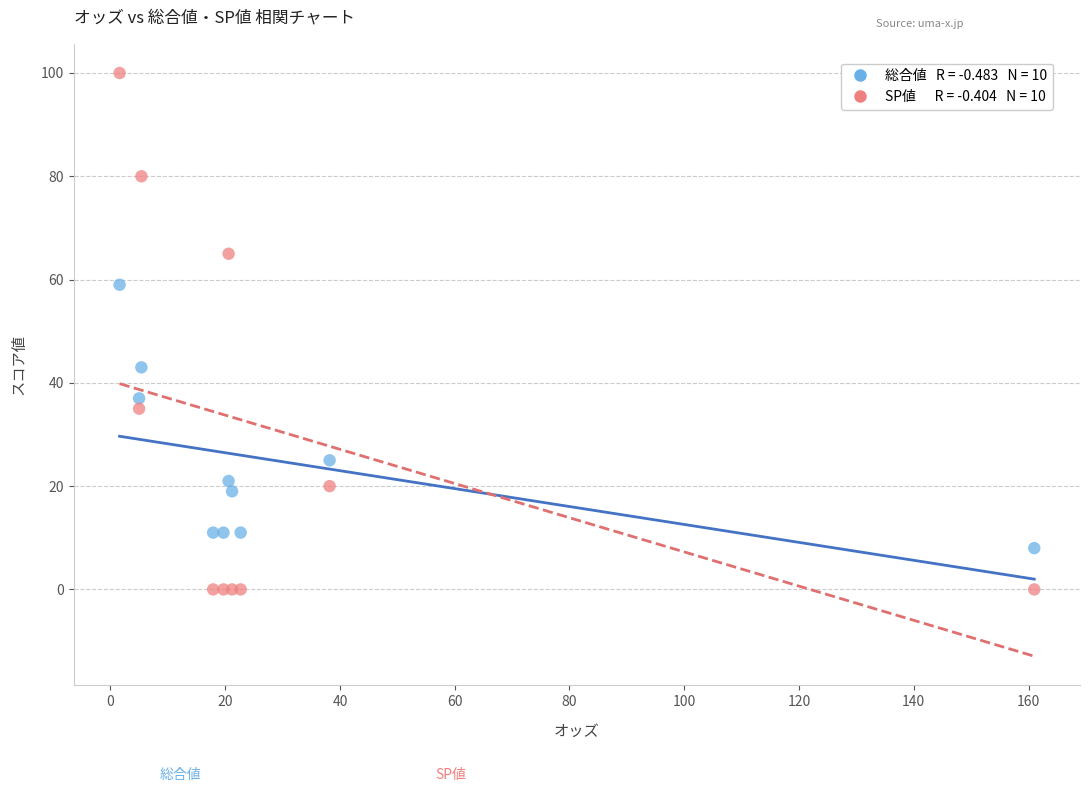

Across all series, what Y value is closest to 50?

43